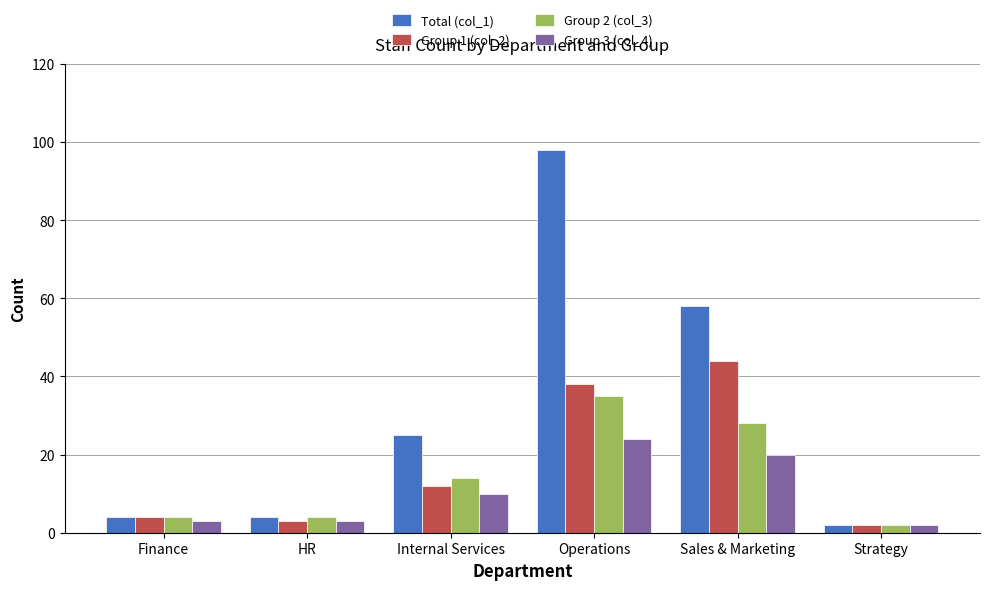

What is the maximum value for Group 2 (col_3)?

35